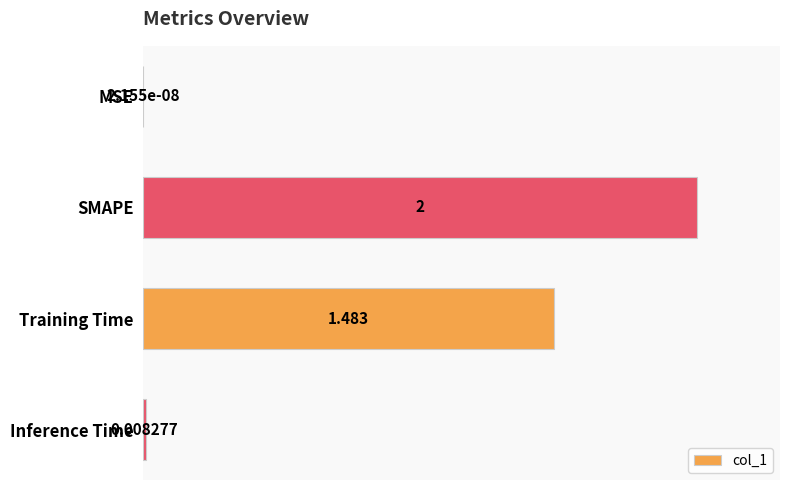

Are the bars horizontal?

Yes